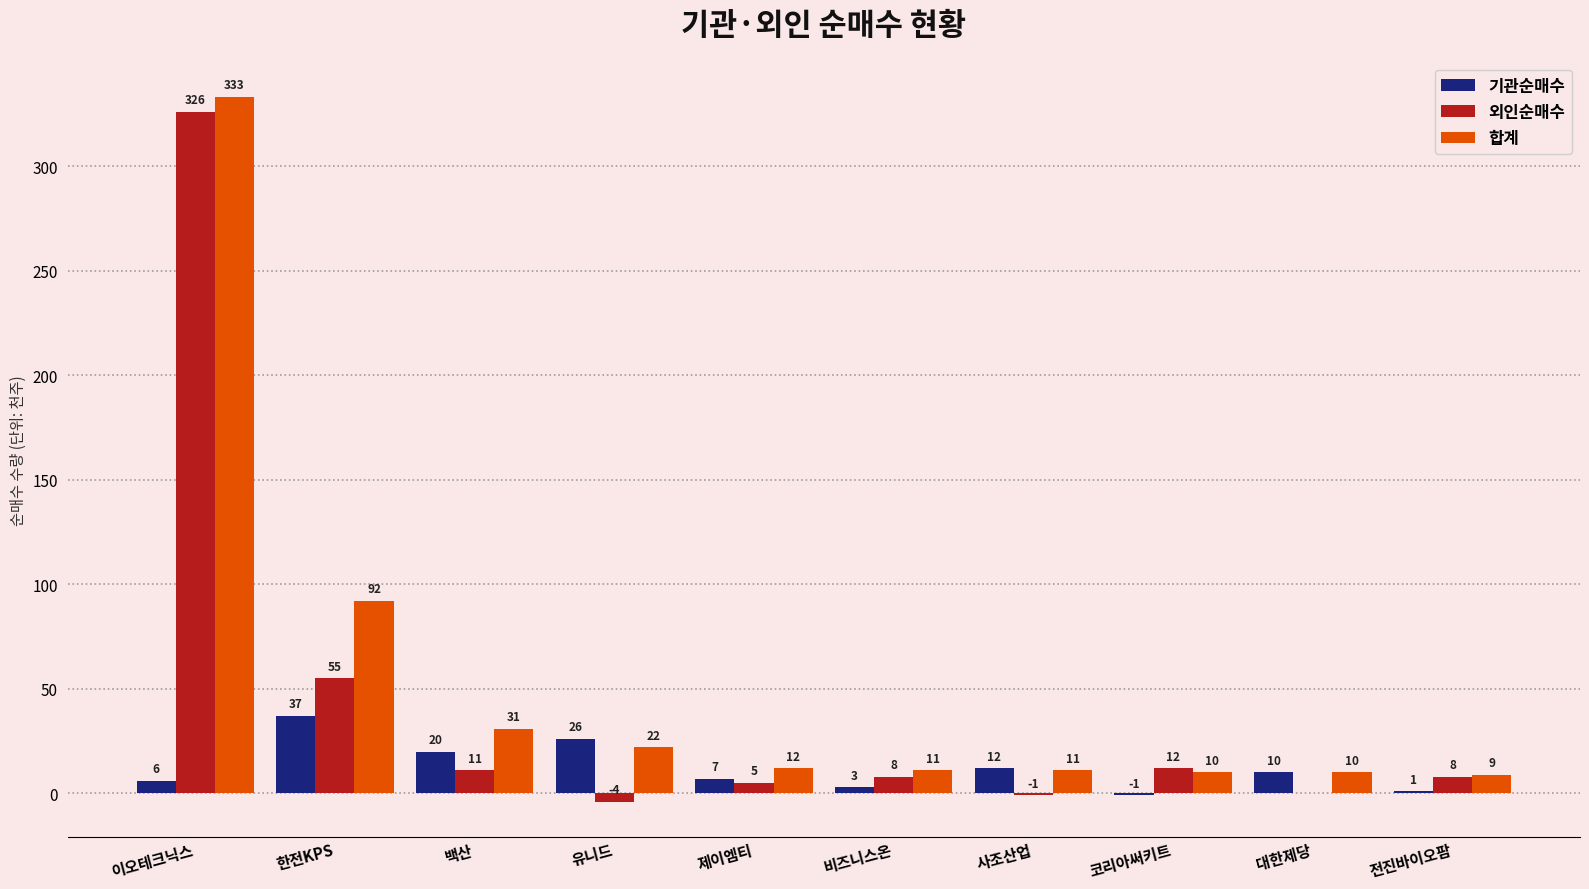

What is the approximate value of 외인순매수 at 코리아써키트, to the nearest 10?

10